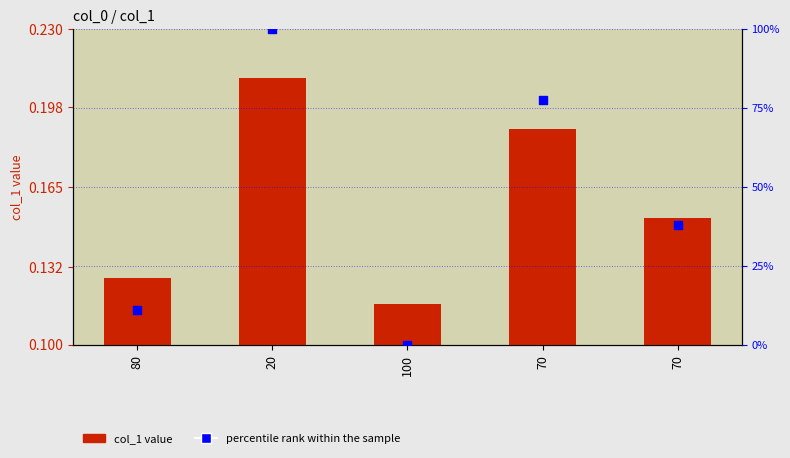

Is the value of percentile rank within the sample at 70 greater than the value of col_1 at 70?

Yes